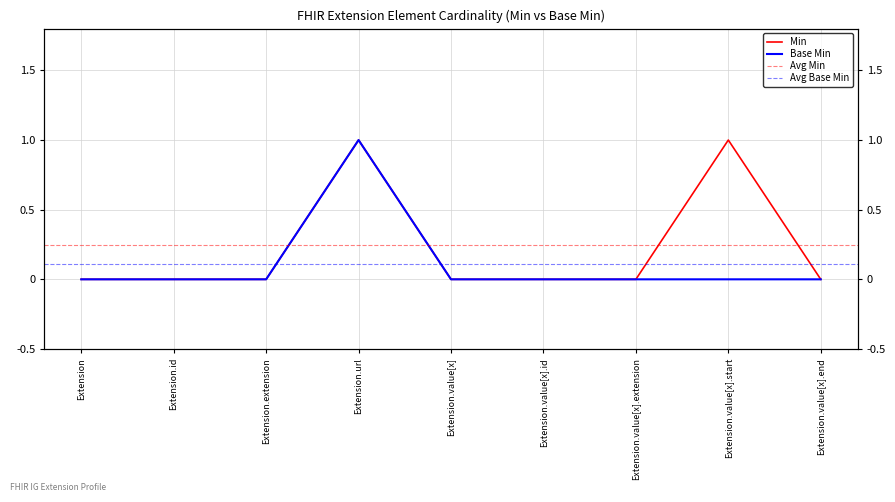

Count the Base Min values in the range 0 to 1.

9